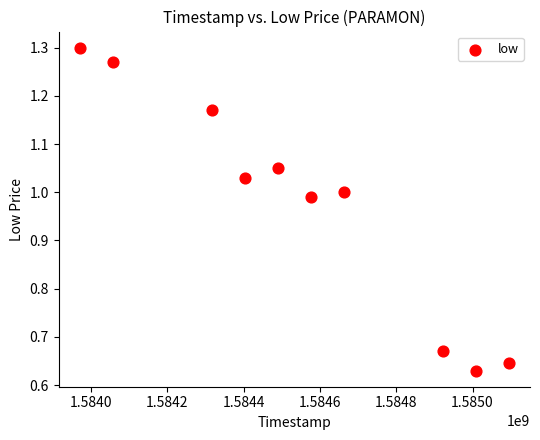

What is the range of X values (max minus min)?

1123200.0